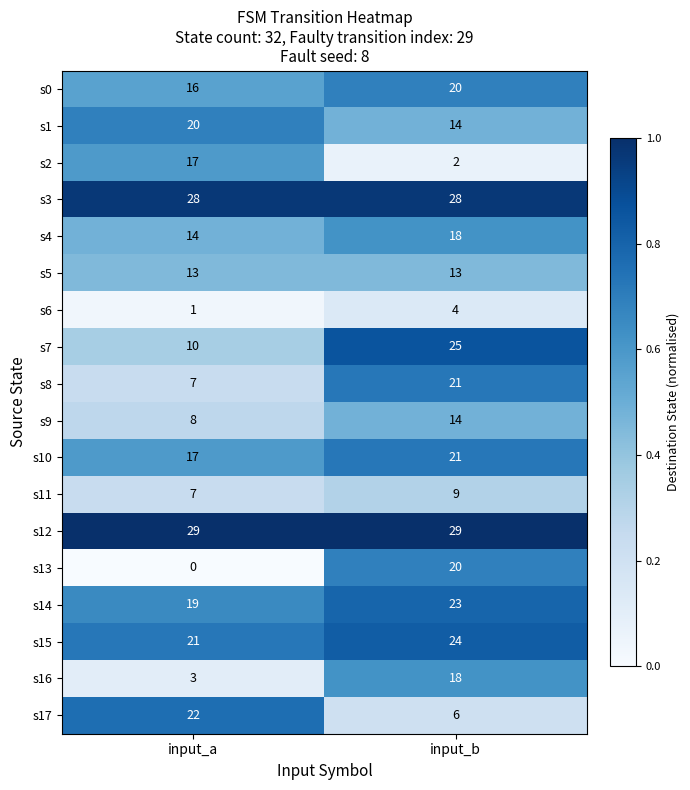

What is the difference between the s10 values at input_b and input_a?

4